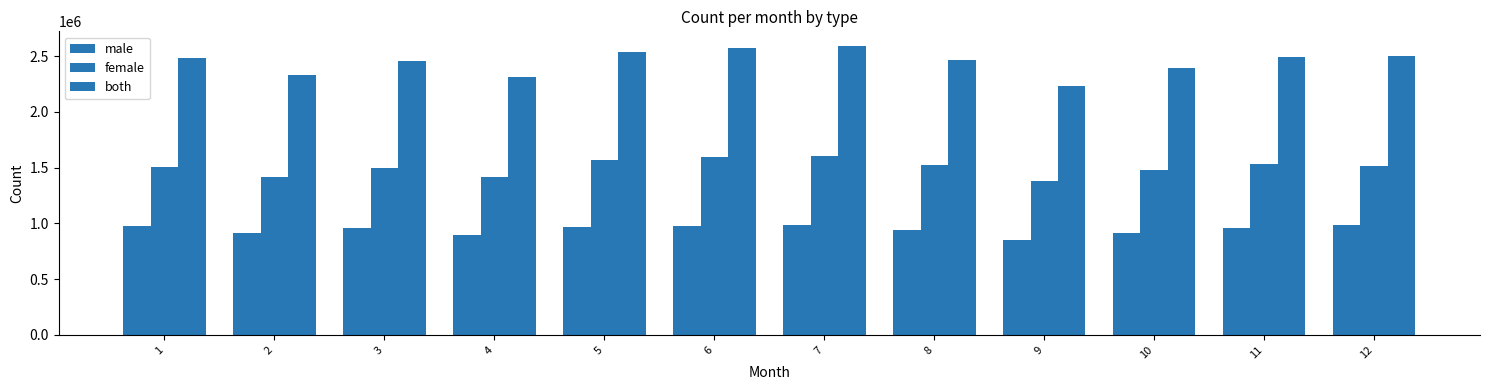

Reading left to right, what are all the values shown in this chart?

male: 1=978968	2=909956	3=960079	4=894687	5=968739	6=979925	7=989651	8=940392	9=851123	10=913185	11=962377	12=982835
female: 1=1505489	2=1417097	3=1496257	4=1415798	5=1572792	6=1591699	7=1603814	8=1525562	9=1383744	10=1482433	11=1532064	12=1519290
both: 1=2484525	2=2326925	3=2456132	4=2310352	5=2541377	6=2570918	7=2593252	8=2465337	9=2234578	10=2395343	11=2494409	12=2501915